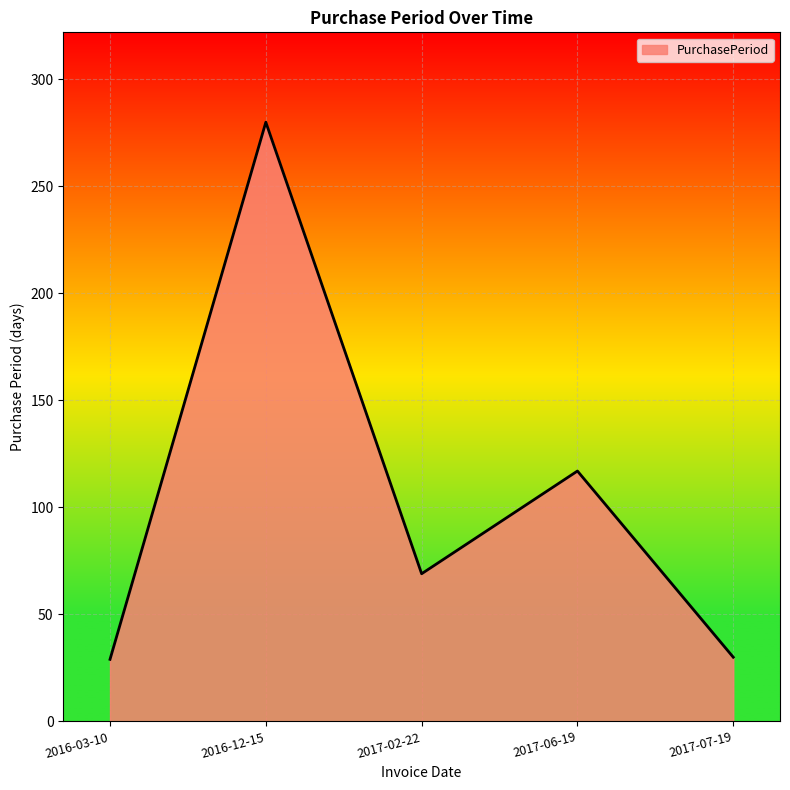

What is the change in value from 2016-12-15 to 2017-06-19?

-163